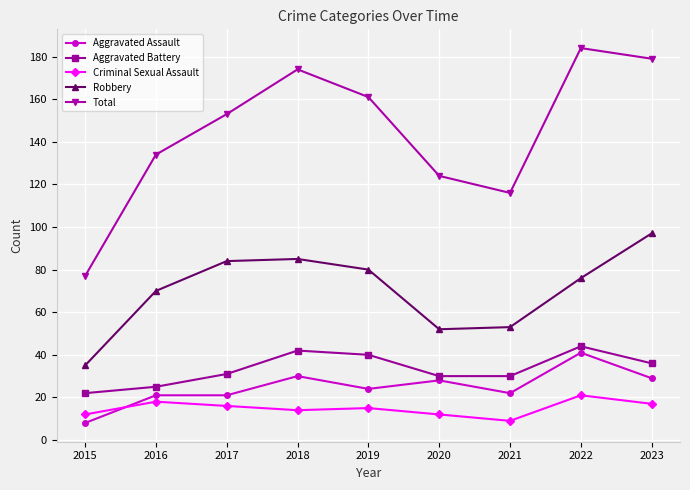

What is the total value across all series at 2018?

345